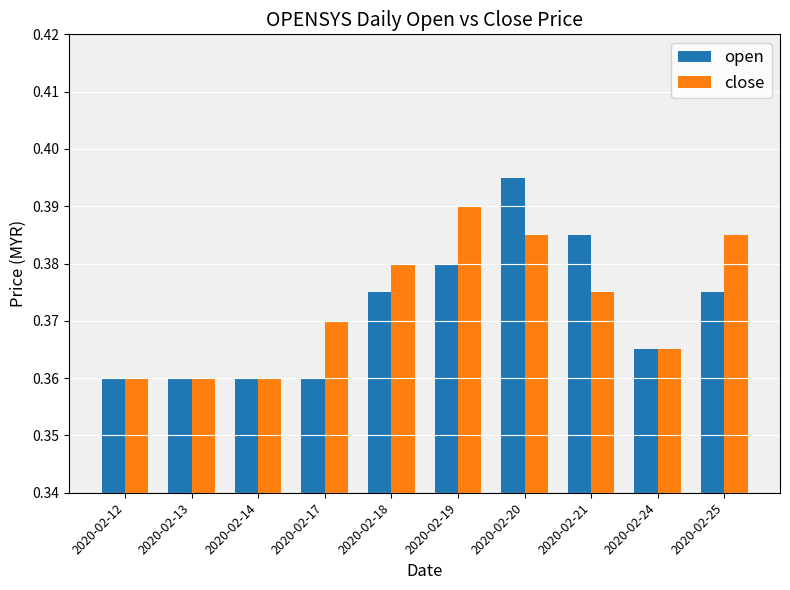

Which category has the highest value in the close series?

2020-02-19